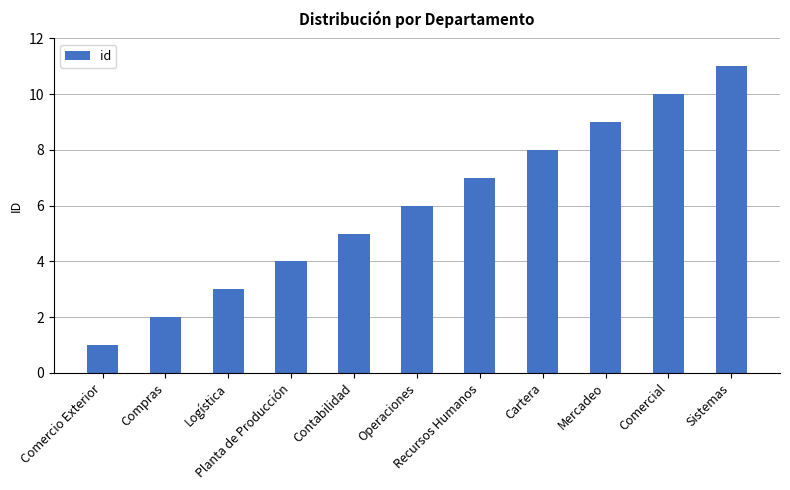

How many values are between 3 and 9?

7